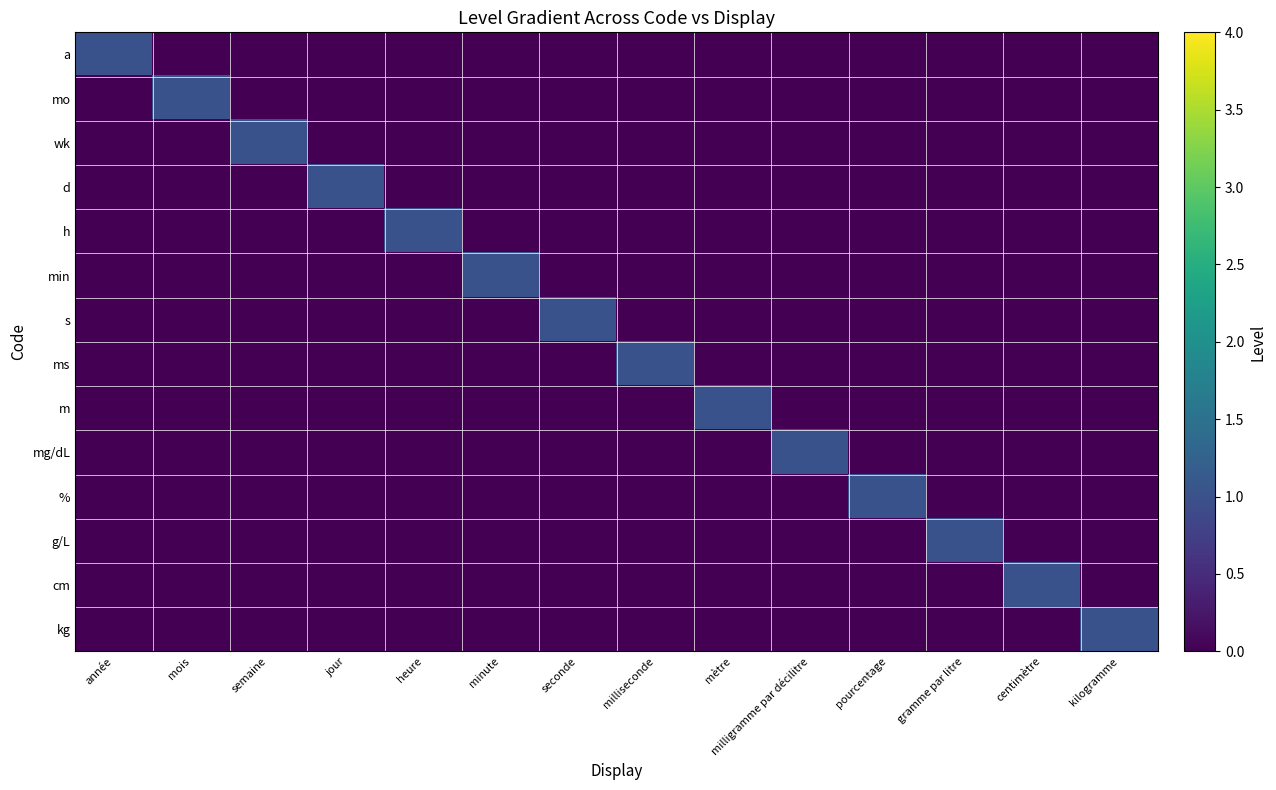

Reading left to right, what are all the values shown in this chart?

a: année=1	mois=0	semaine=0	jour=0	heure=0	minute=0	seconde=0	milliseconde=0	mètre=0	milligramme par décilitre=0	pourcentage=0	gramme par litre=0	centimètre=0	kilogramme=0
mo: année=0	mois=1	semaine=0	jour=0	heure=0	minute=0	seconde=0	milliseconde=0	mètre=0	milligramme par décilitre=0	pourcentage=0	gramme par litre=0	centimètre=0	kilogramme=0
wk: année=0	mois=0	semaine=1	jour=0	heure=0	minute=0	seconde=0	milliseconde=0	mètre=0	milligramme par décilitre=0	pourcentage=0	gramme par litre=0	centimètre=0	kilogramme=0
d: année=0	mois=0	semaine=0	jour=1	heure=0	minute=0	seconde=0	milliseconde=0	mètre=0	milligramme par décilitre=0	pourcentage=0	gramme par litre=0	centimètre=0	kilogramme=0
h: année=0	mois=0	semaine=0	jour=0	heure=1	minute=0	seconde=0	milliseconde=0	mètre=0	milligramme par décilitre=0	pourcentage=0	gramme par litre=0	centimètre=0	kilogramme=0
min: année=0	mois=0	semaine=0	jour=0	heure=0	minute=1	seconde=0	milliseconde=0	mètre=0	milligramme par décilitre=0	pourcentage=0	gramme par litre=0	centimètre=0	kilogramme=0
s: année=0	mois=0	semaine=0	jour=0	heure=0	minute=0	seconde=1	milliseconde=0	mètre=0	milligramme par décilitre=0	pourcentage=0	gramme par litre=0	centimètre=0	kilogramme=0
ms: année=0	mois=0	semaine=0	jour=0	heure=0	minute=0	seconde=0	milliseconde=1	mètre=0	milligramme par décilitre=0	pourcentage=0	gramme par litre=0	centimètre=0	kilogramme=0
m: année=0	mois=0	semaine=0	jour=0	heure=0	minute=0	seconde=0	milliseconde=0	mètre=1	milligramme par décilitre=0	pourcentage=0	gramme par litre=0	centimètre=0	kilogramme=0
mg/dL: année=0	mois=0	semaine=0	jour=0	heure=0	minute=0	seconde=0	milliseconde=0	mètre=0	milligramme par décilitre=1	pourcentage=0	gramme par litre=0	centimètre=0	kilogramme=0
%: année=0	mois=0	semaine=0	jour=0	heure=0	minute=0	seconde=0	milliseconde=0	mètre=0	milligramme par décilitre=0	pourcentage=1	gramme par litre=0	centimètre=0	kilogramme=0
g/L: année=0	mois=0	semaine=0	jour=0	heure=0	minute=0	seconde=0	milliseconde=0	mètre=0	milligramme par décilitre=0	pourcentage=0	gramme par litre=1	centimètre=0	kilogramme=0
cm: année=0	mois=0	semaine=0	jour=0	heure=0	minute=0	seconde=0	milliseconde=0	mètre=0	milligramme par décilitre=0	pourcentage=0	gramme par litre=0	centimètre=1	kilogramme=0
kg: année=0	mois=0	semaine=0	jour=0	heure=0	minute=0	seconde=0	milliseconde=0	mètre=0	milligramme par décilitre=0	pourcentage=0	gramme par litre=0	centimètre=0	kilogramme=1